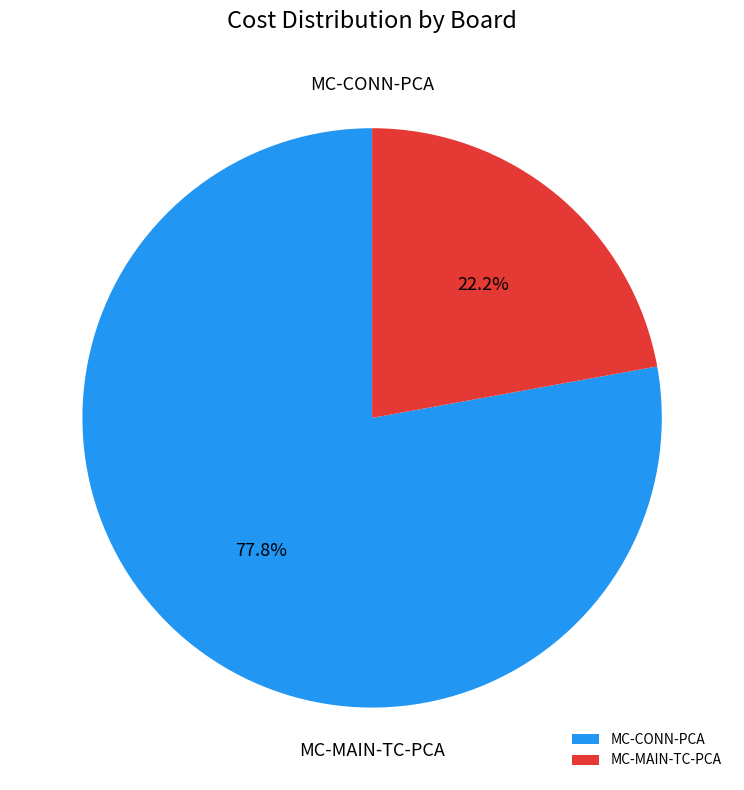

What is the change in value from MC-CONN-PCA to MC-MAIN-TC-PCA?

-6.6